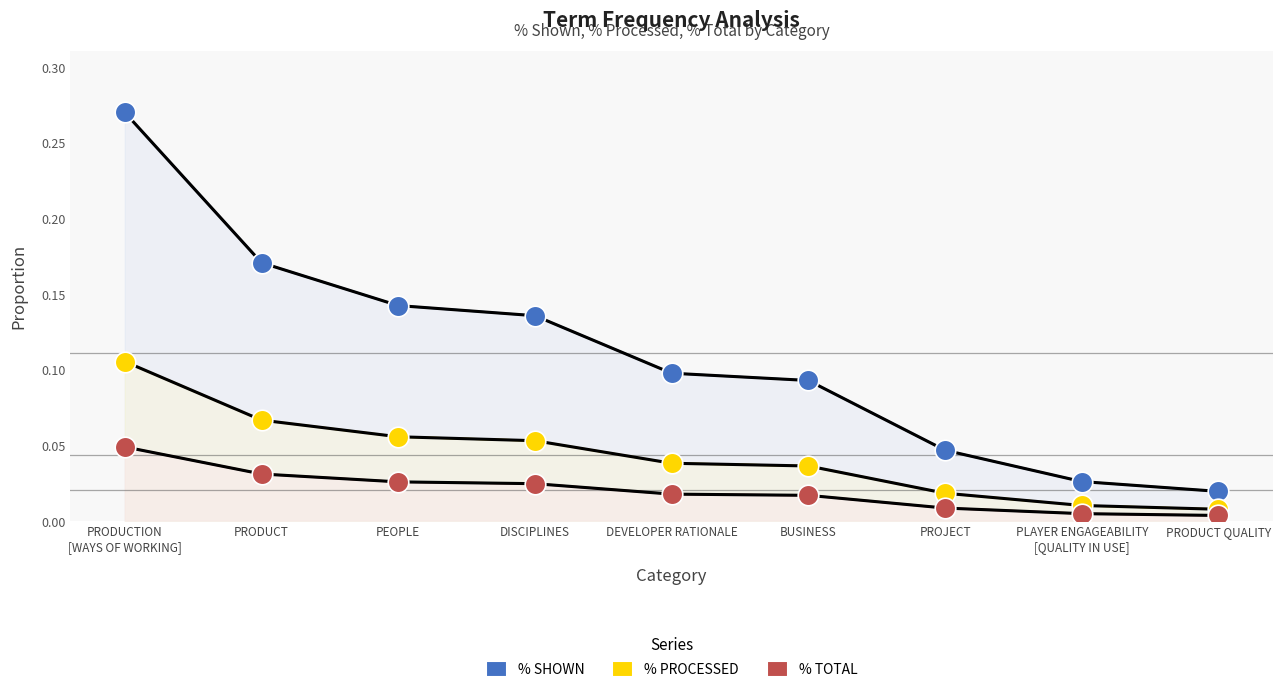

Which series has the largest total across all categories?

% SHOWN